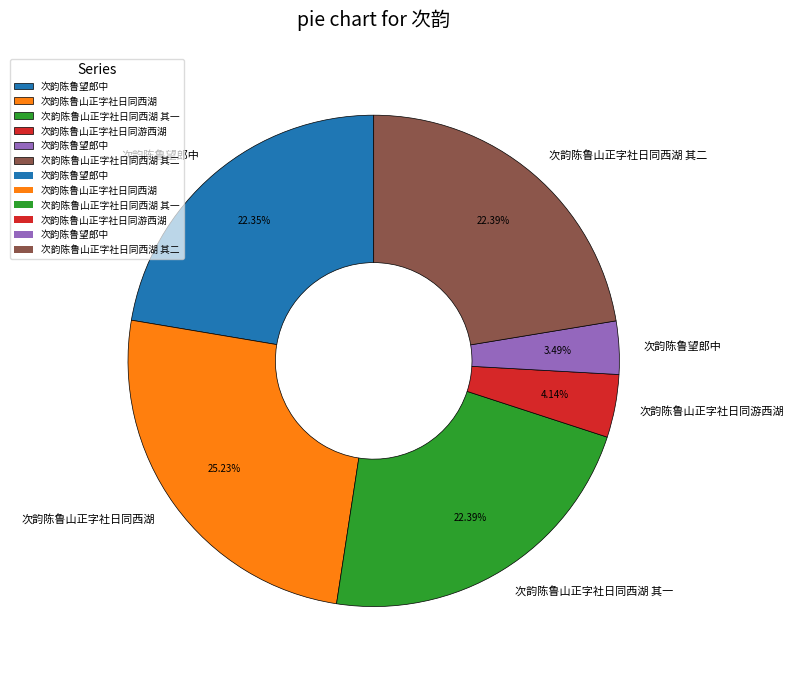

Is there any slice that represents more than half of the pie?

No